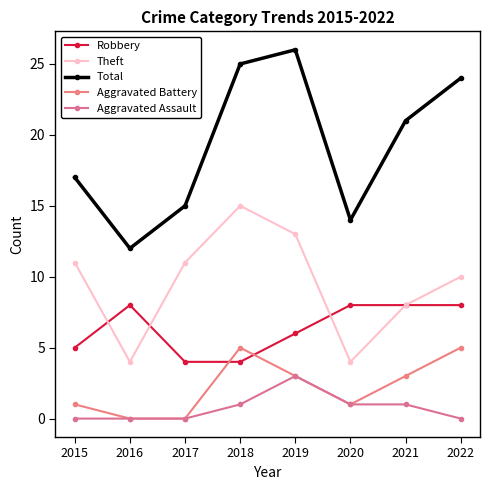

True or false: Aggravated Battery and Theft cross at least once.

False